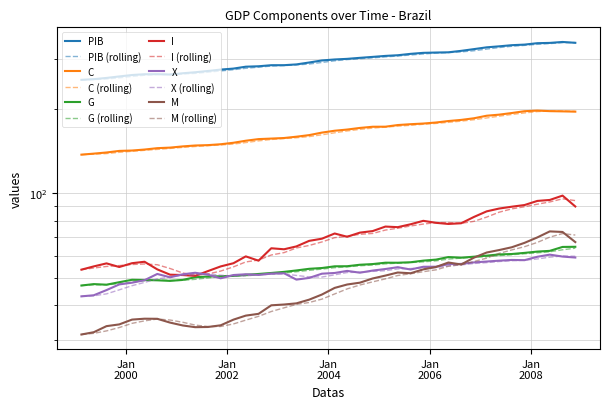

What is the difference between the maximum and minimum values in the X series?

17.5